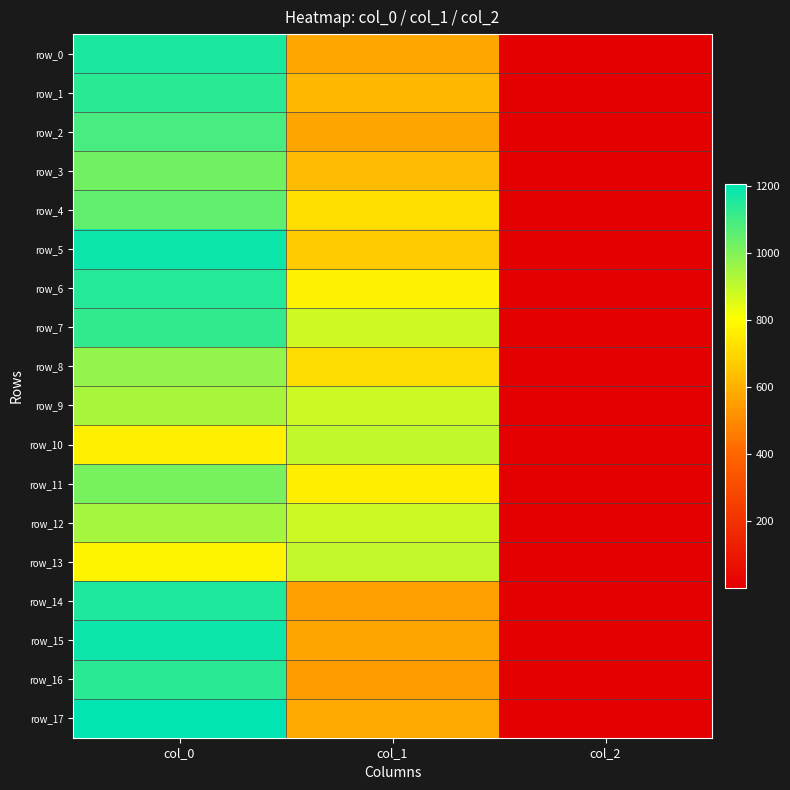

What is the spread (max minus min) of values at col_0?

440.0